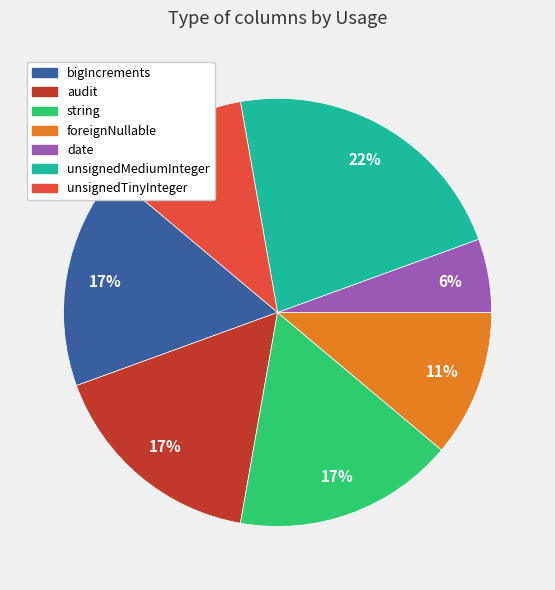

How many segments does this pie chart have?

7